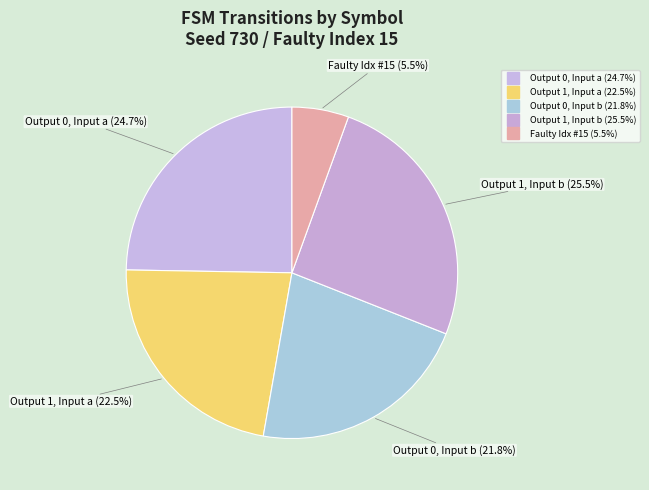

How many segments does this pie chart have?

5